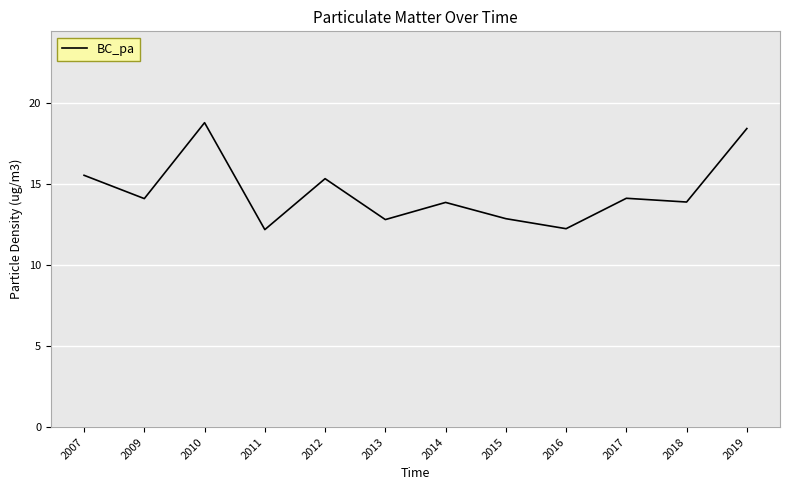

Is this an area chart (filled region under the line)?

No